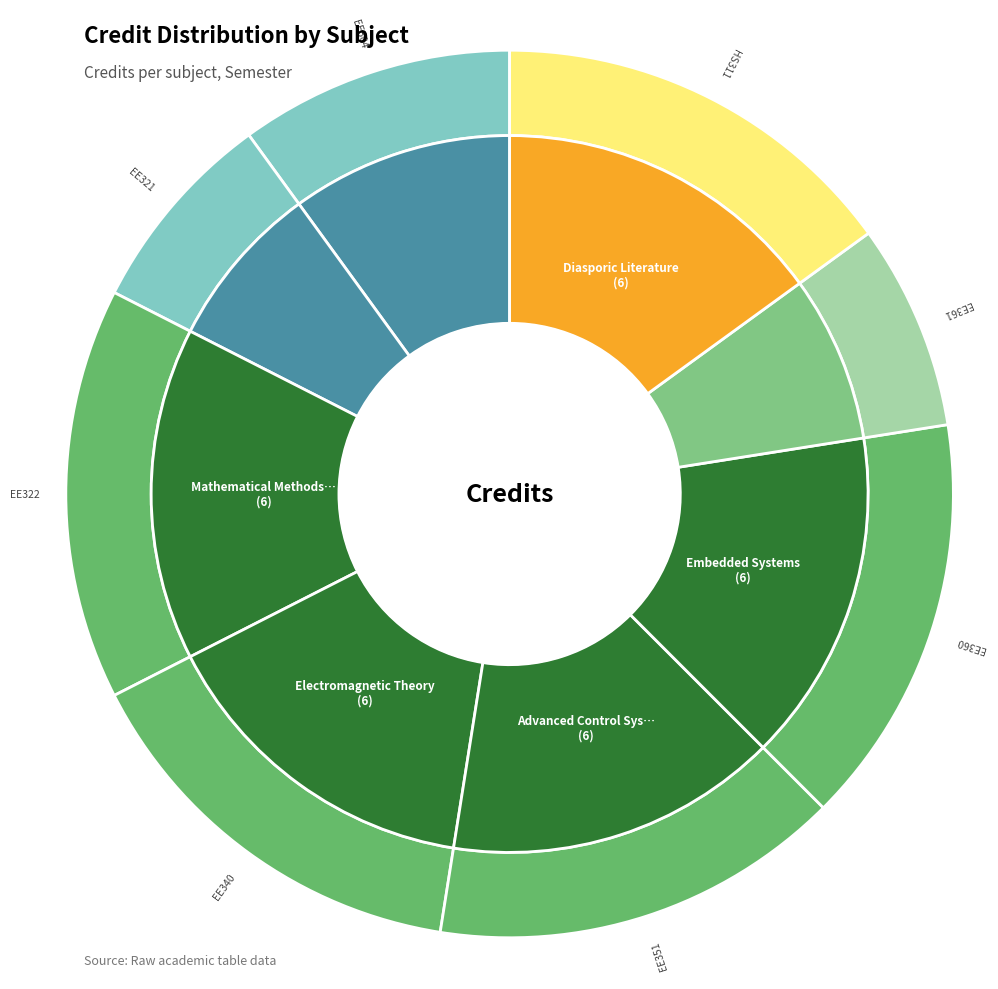

What is the change in value from EE304 to HS311?

+2